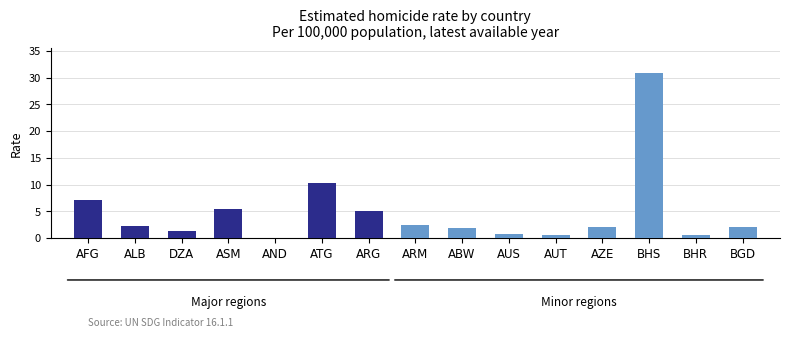

Reading right to left, transcribe all the data shown in this chart.

BGD=2.2	BHR=0.5	BHS=30.9	AZE=2.0	AUT=0.7	AUS=0.8	ABW=1.9	ARM=2.4	ARG=5.1	ATG=10.3	AND=0.0	ASM=5.4	DZA=1.4	ALB=2.3	AFG=7.1